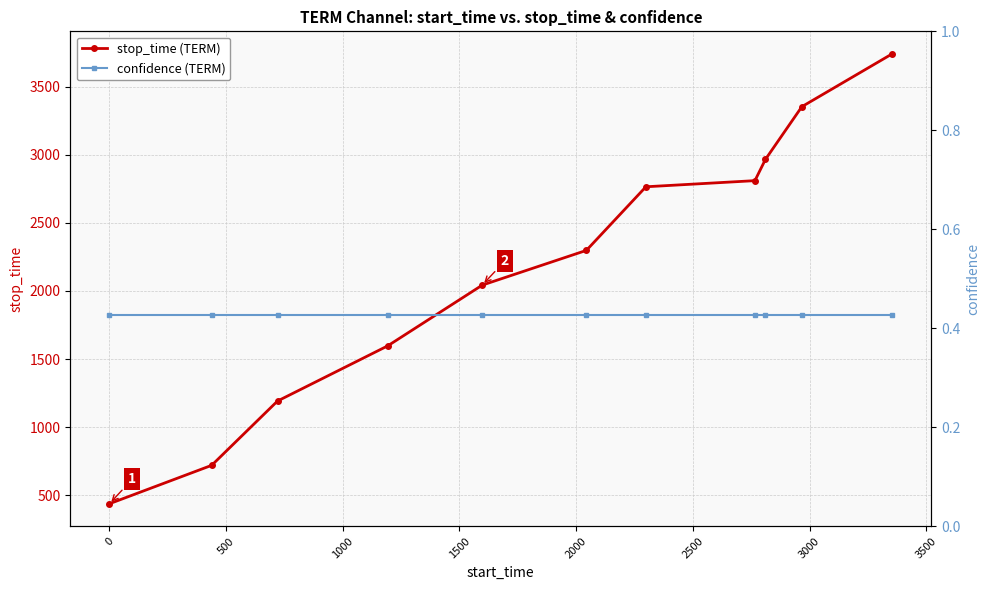

What is the minimum value for confidence (TERM)?

0.4